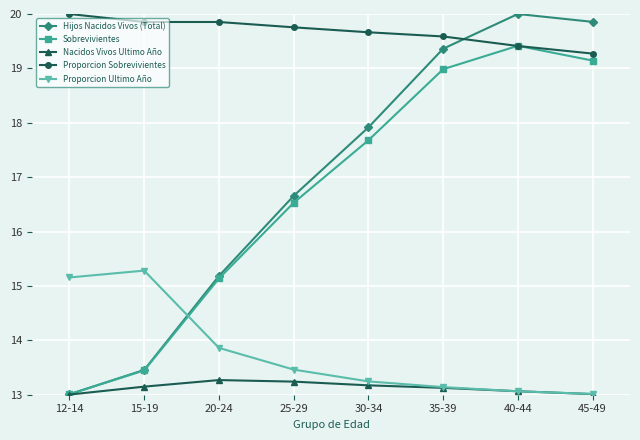

Is the value of Sobrevivientes at 45-49 greater than the value of Proporcion Sobrevivientes at 30-34?

No